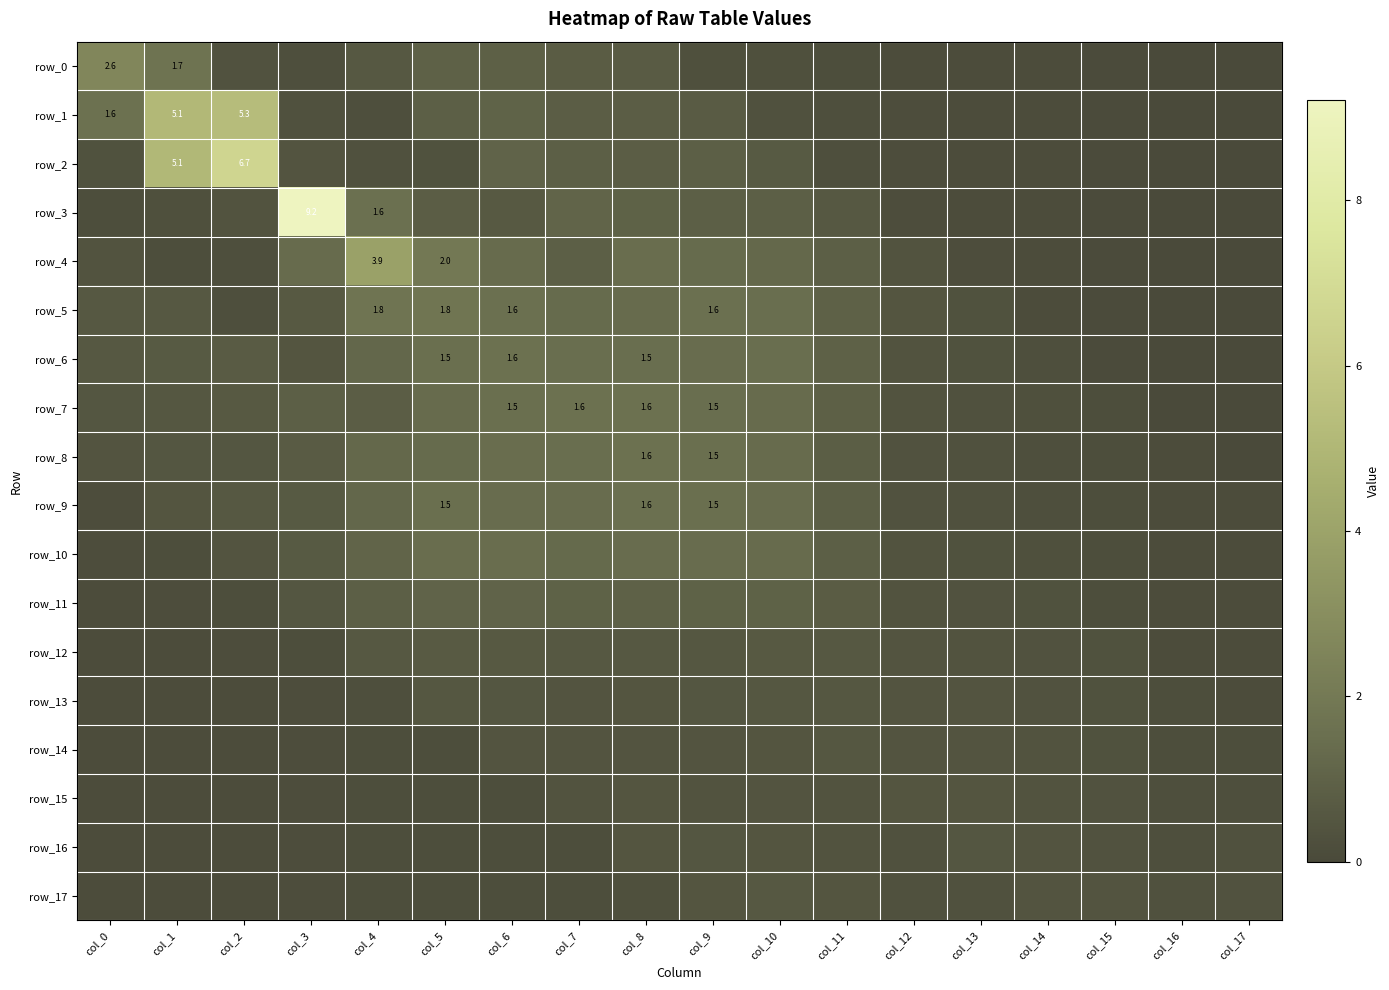

Which has a higher value, col_3 or col_6?

col_6